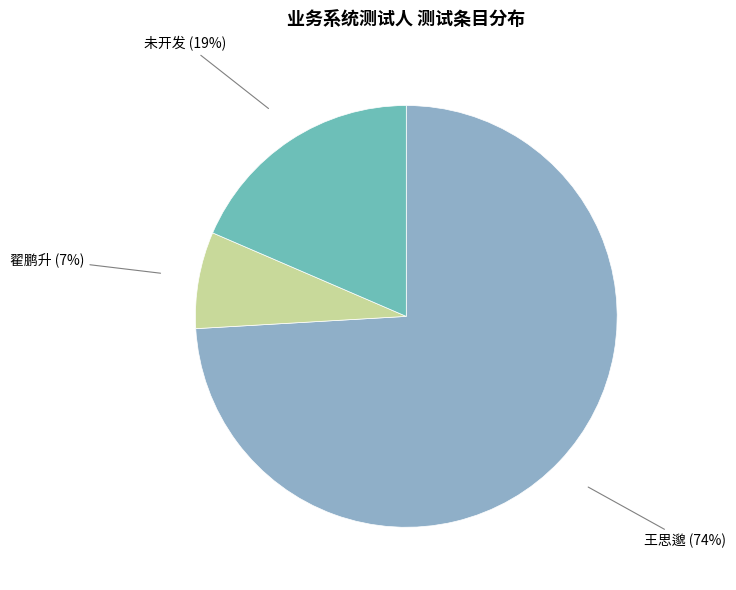

To the nearest percent, what is the combined percentage of 王思邈 and 未开发?

93%